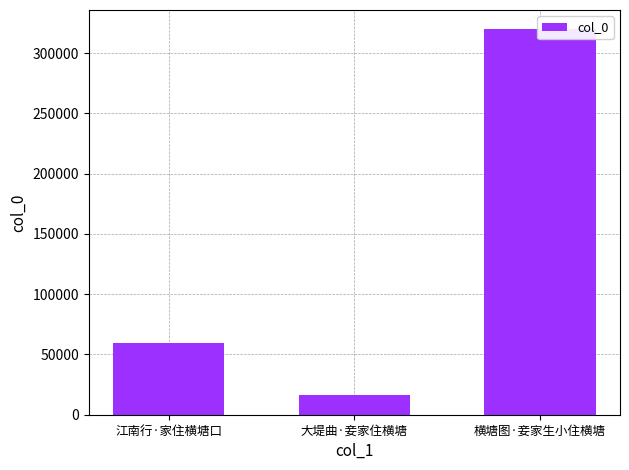

Count the values in the range 16467 to 319829.

3